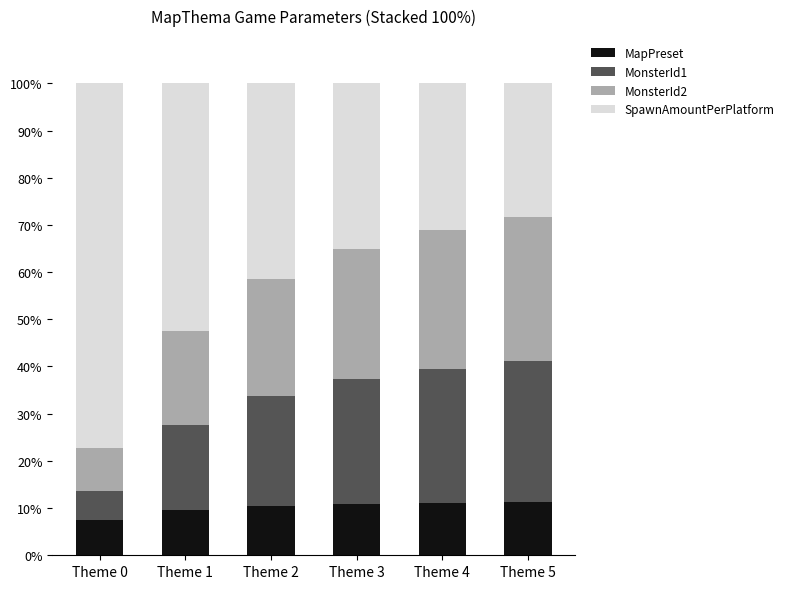

What is the difference between the second highest and minimum values in the MapPreset series?

3.5